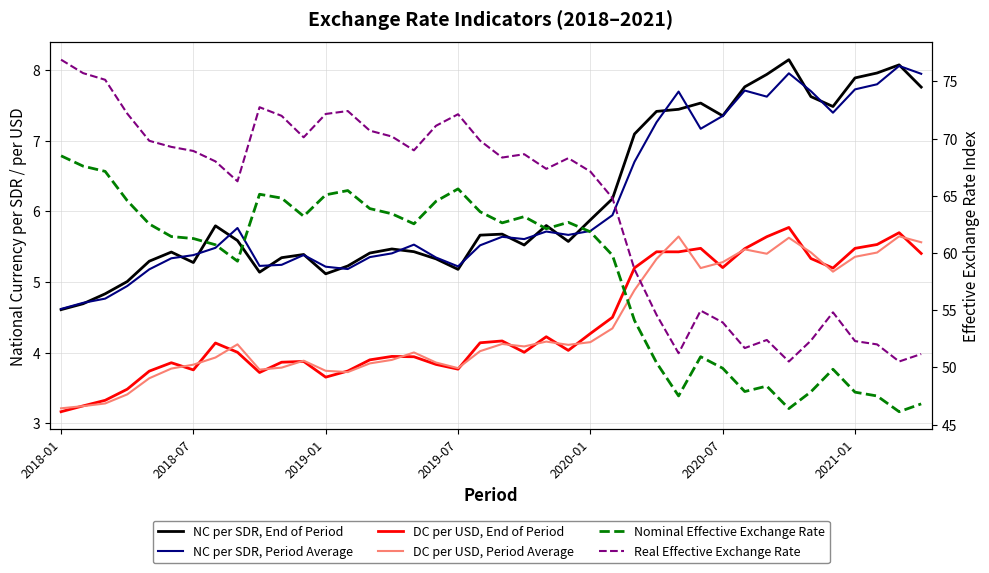

How many distinct data groups are displayed?

6